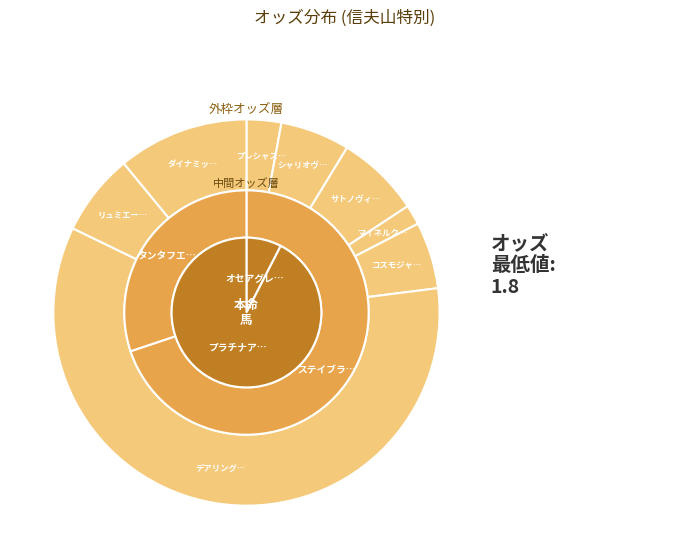

What is the largest slice in the pie chart?

デアリングアイデア